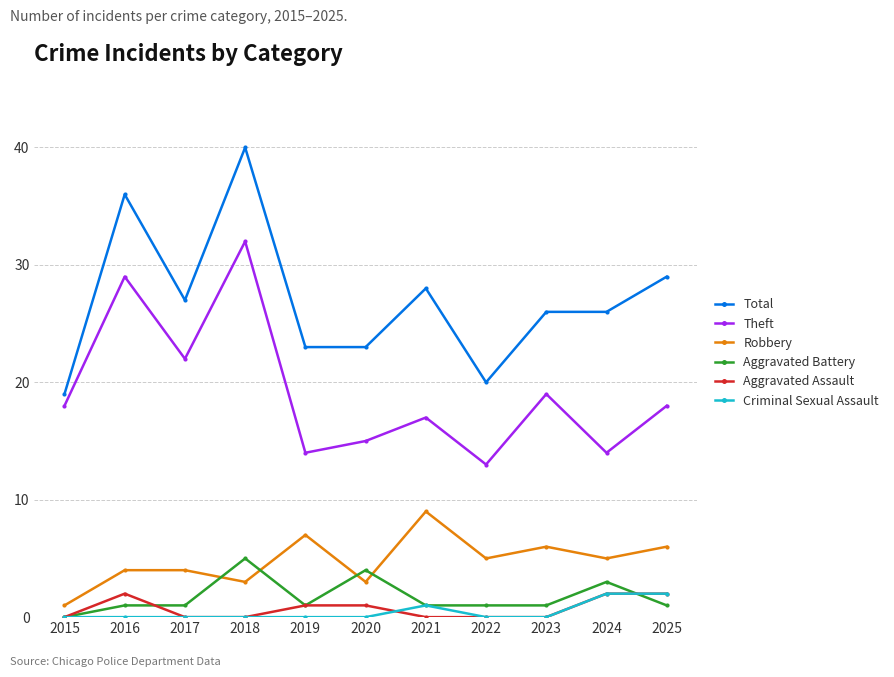

What is the total value across all series at 2025?

58